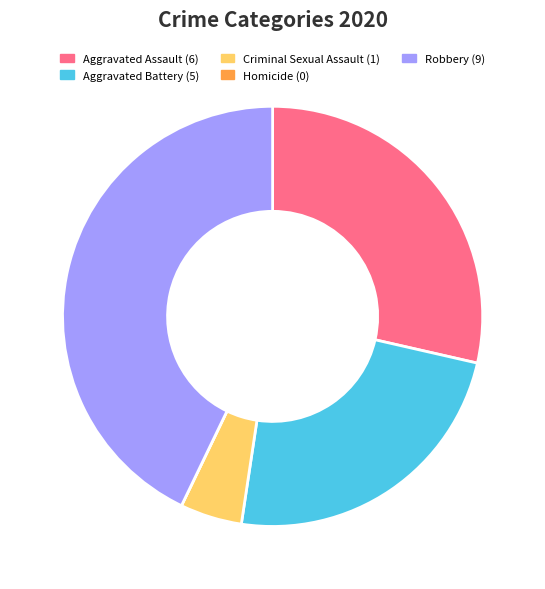

Combined, do Aggravated Battery and Robbery account for over 50%?

Yes